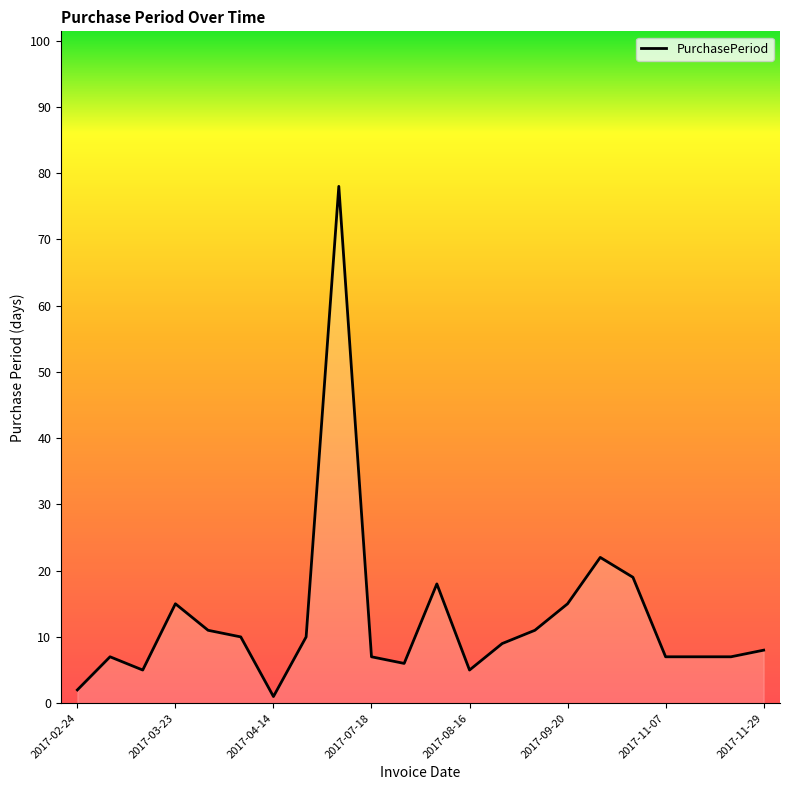

What is the difference between the maximum and minimum values?

77